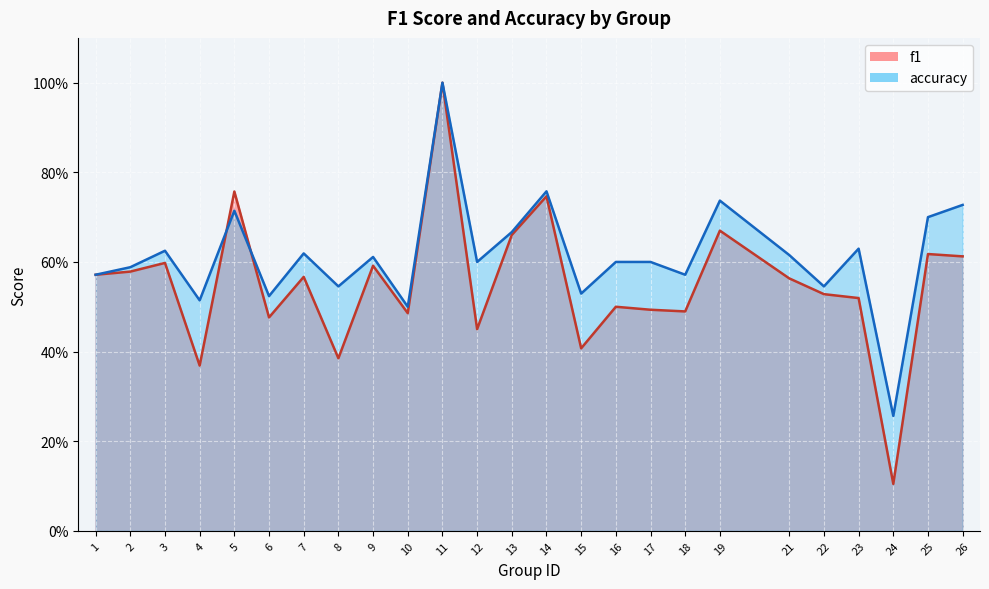

What is the difference between the f1 values at 6 and 19?

0.2